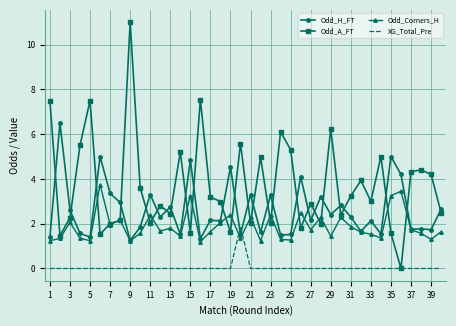

Which series has the largest total across all categories?

Odd_A_FT